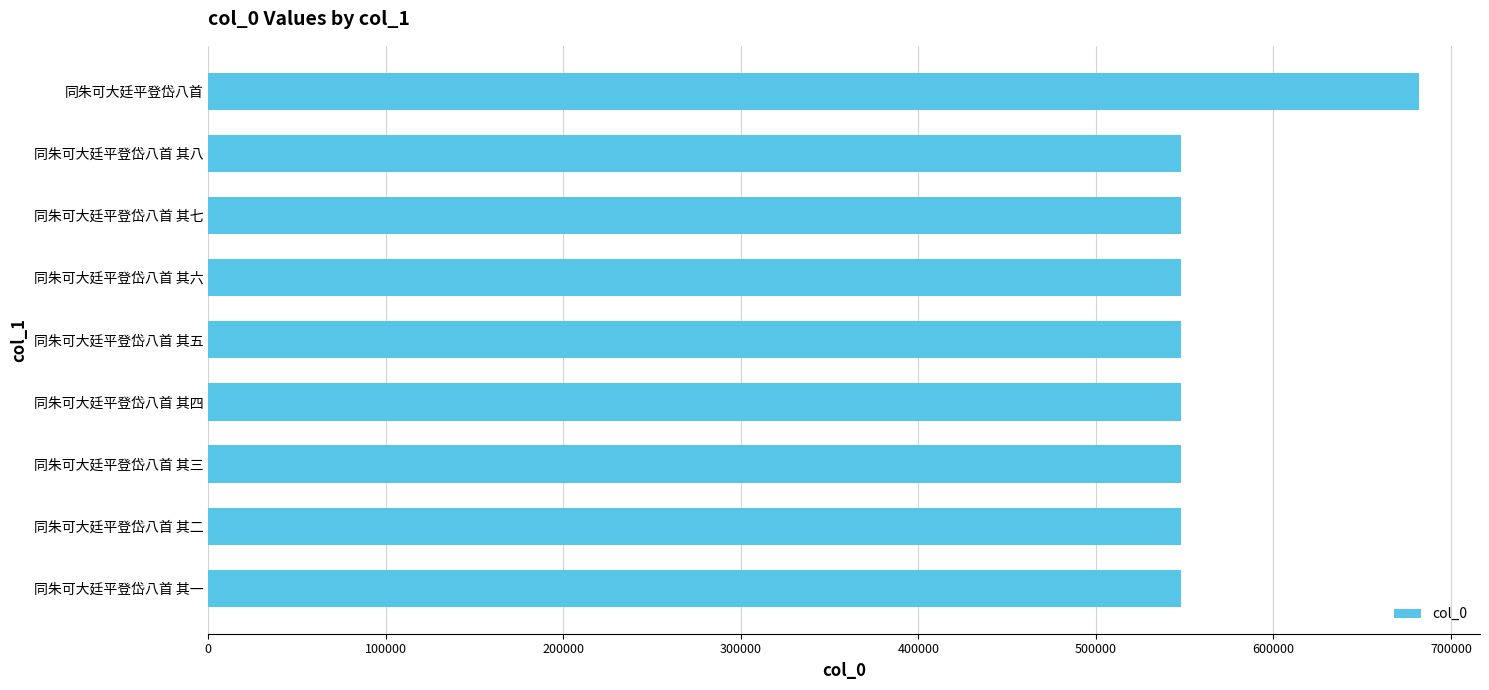

Which label corresponds to the largest value in the chart?

同朱可大廷平登岱八首